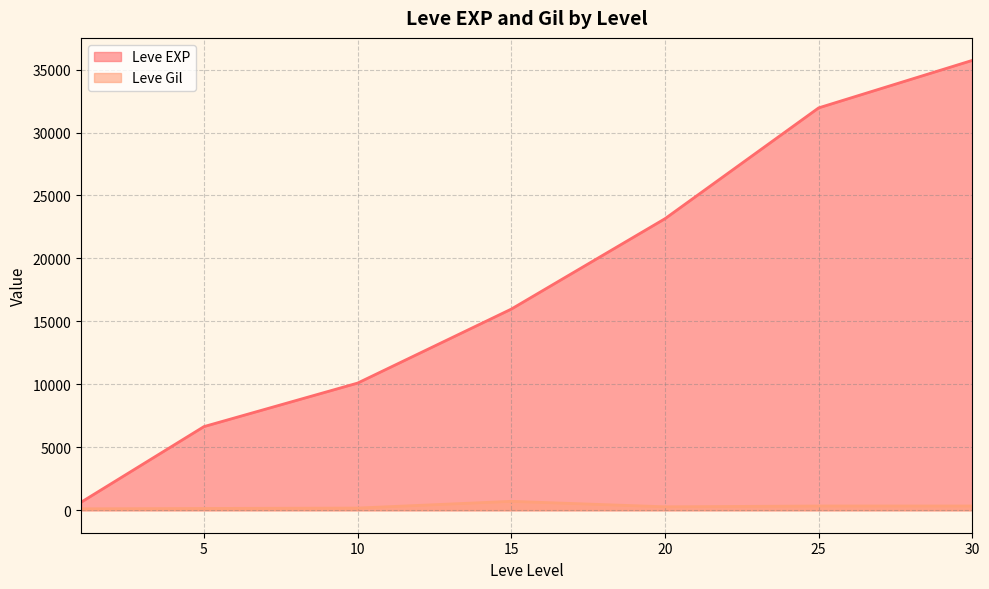

At how many categories does at least one series exceed 340?

7